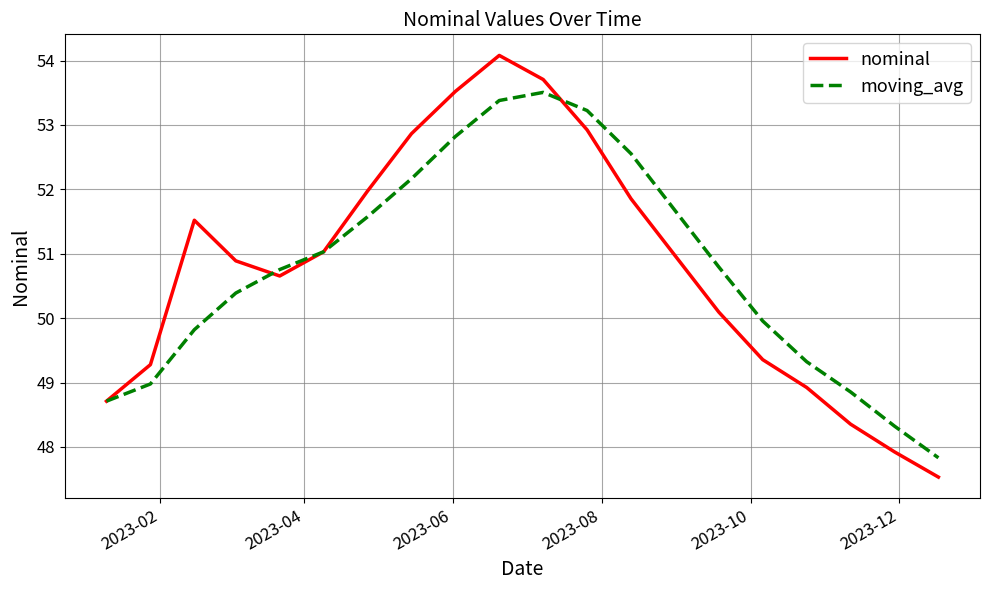

At how many categories does at least one series exceed 50?

13